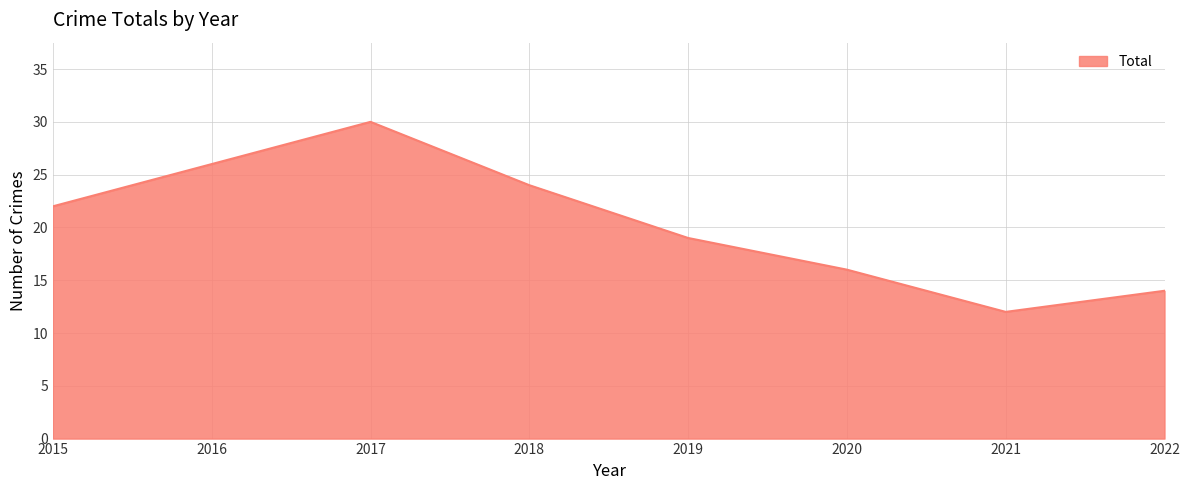

Which category has the lowest value across all series?

2021